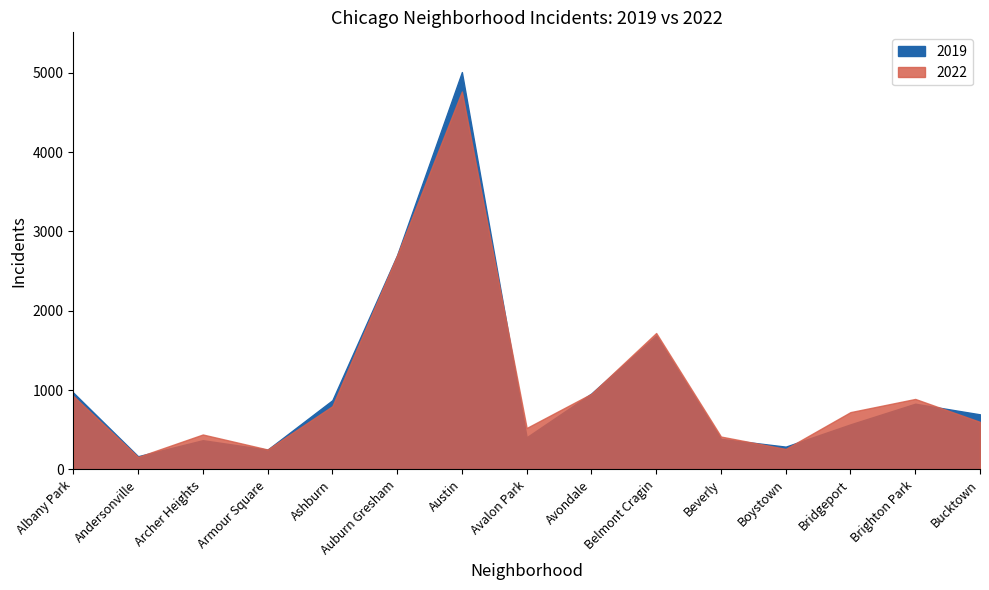

Between Armour Square and Archer Heights, which is larger?

Archer Heights